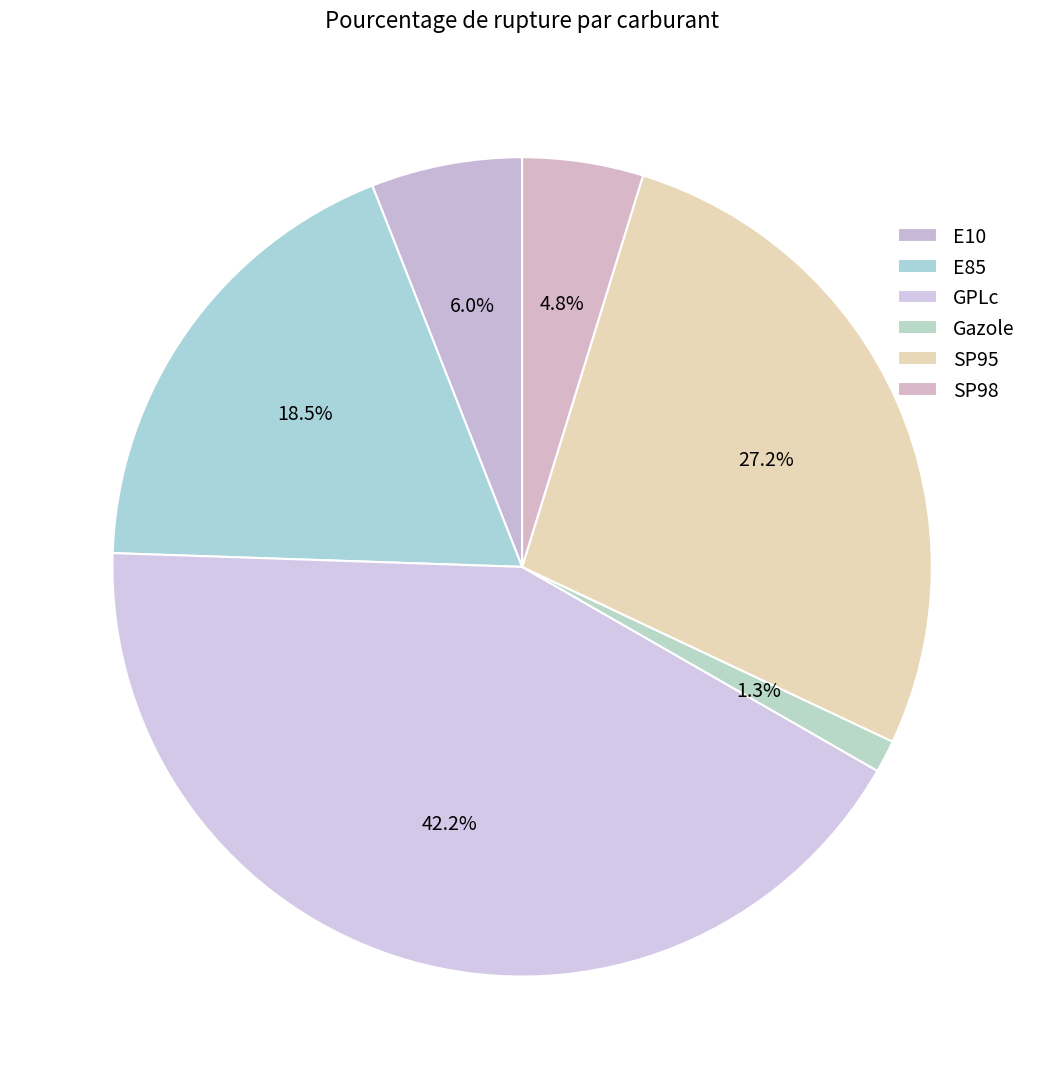

To the nearest percent, what percentage of the pie is SP95?

27%